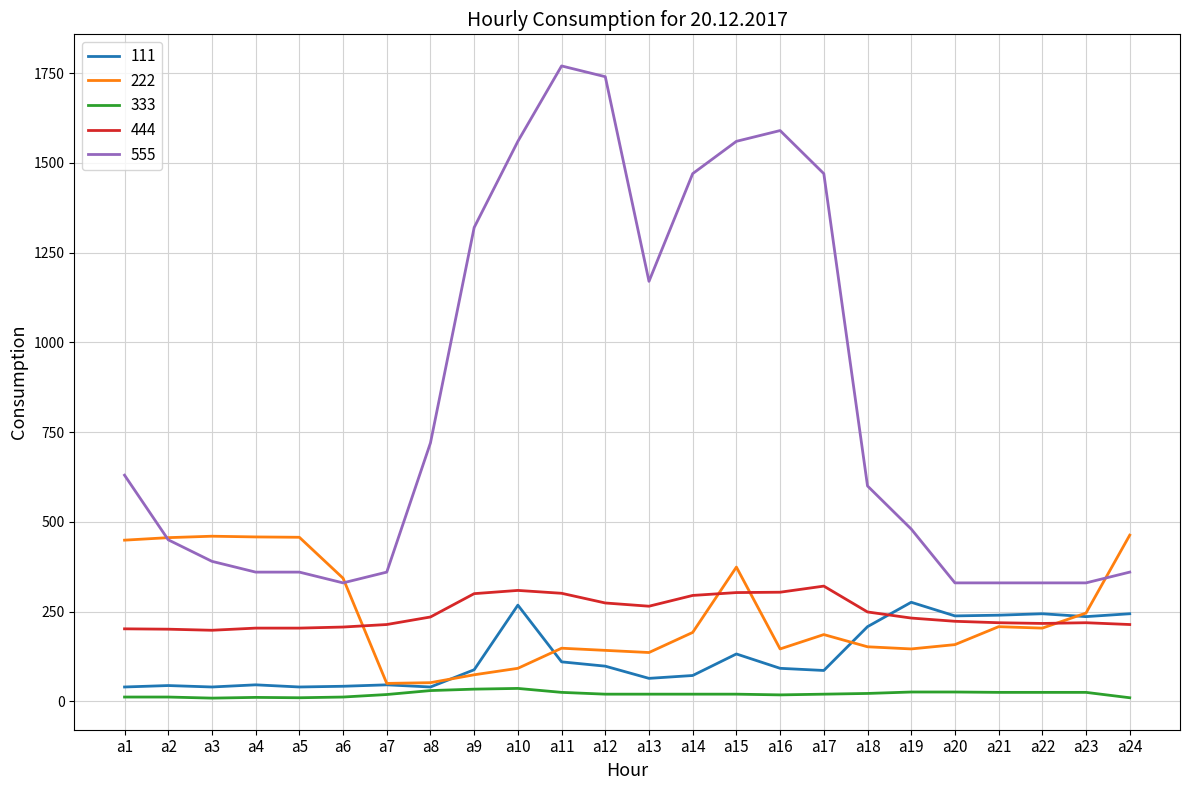

Is the value of 444 at a11 greater than the value of 555 at a9?

No